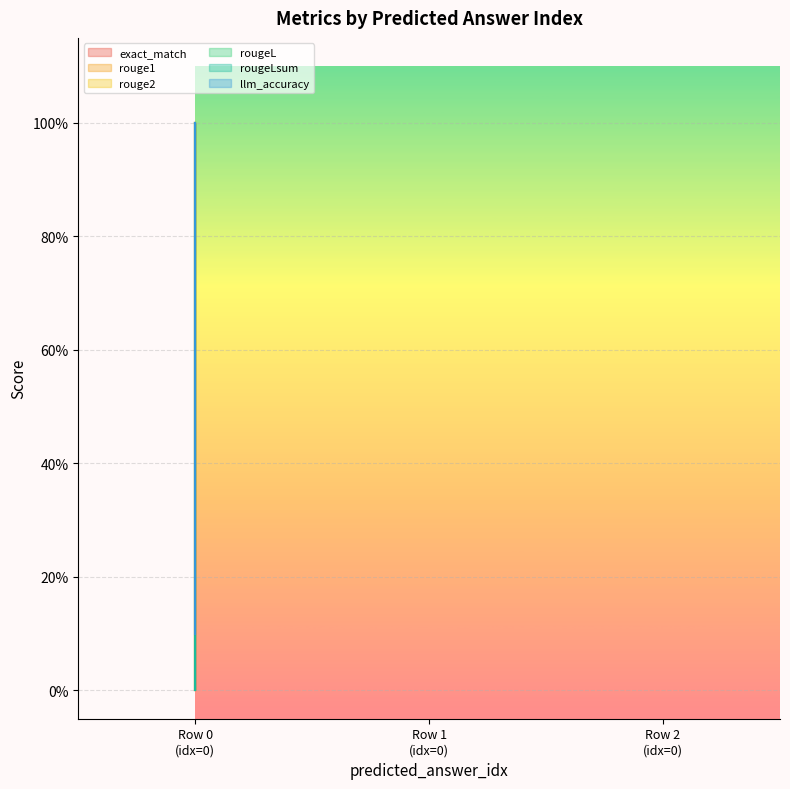

How many values in exact_match are above zero?

2